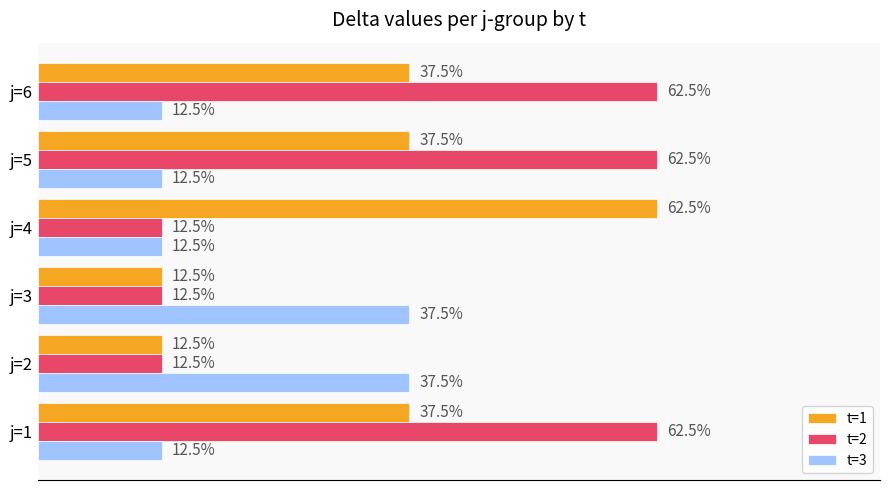

Which series has the largest total across all categories?

t=2